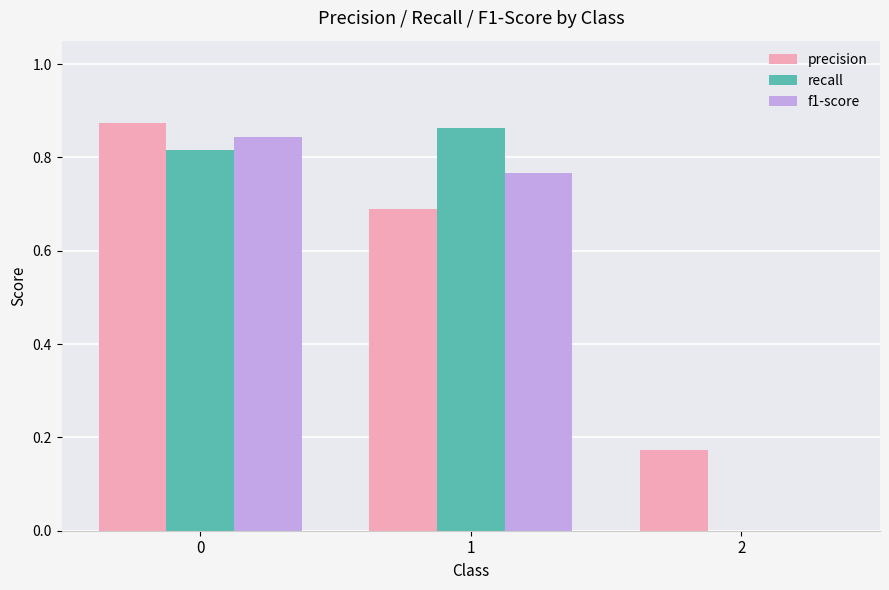

Which series has the widest spread of values?

recall